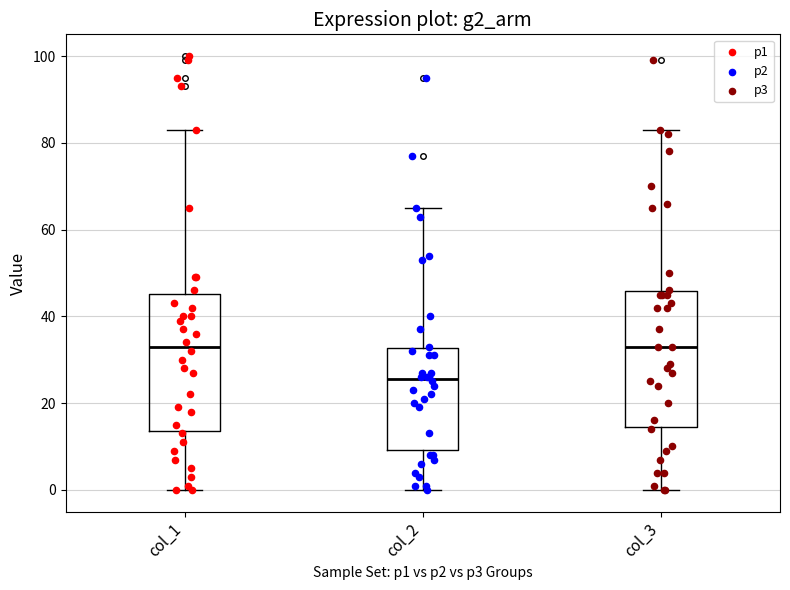

Where is the upper edge of the box for col_2 on the y-axis? The values are not printed on the chart, so give them approximately, as read against the axis.

32